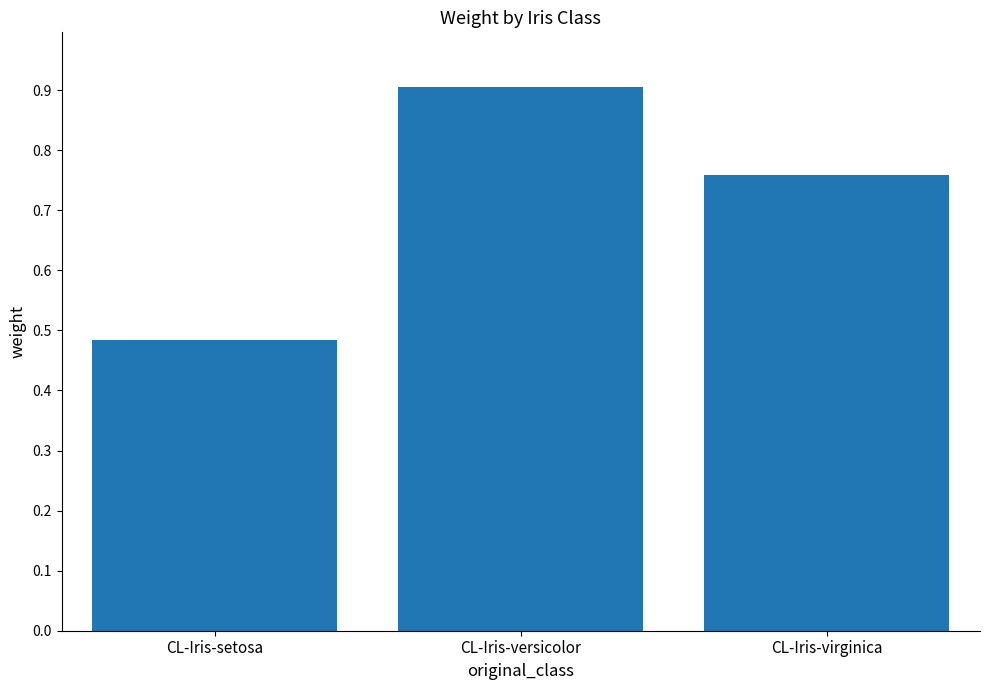

List the labels in order of value, largest first.

CL-Iris-versicolor, CL-Iris-virginica, CL-Iris-setosa